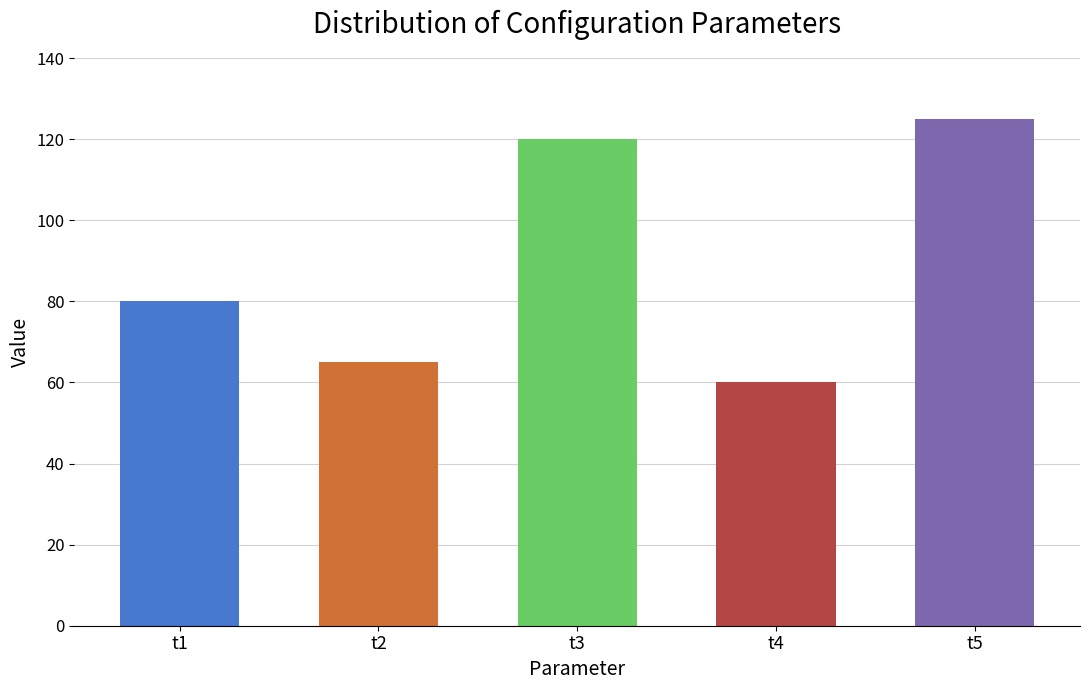

At which label does point R first exceed 80?

t3